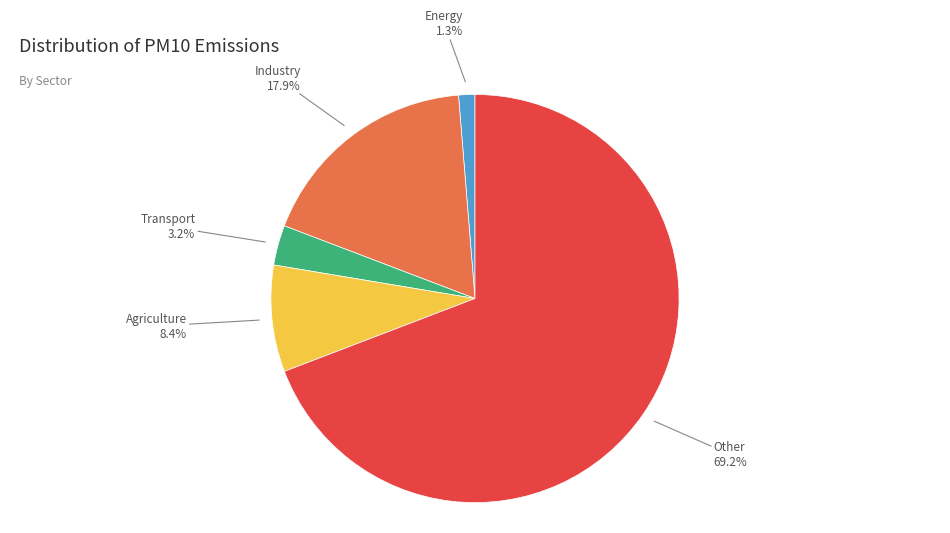

What percentage is the Other slice, to the nearest percent?

69%